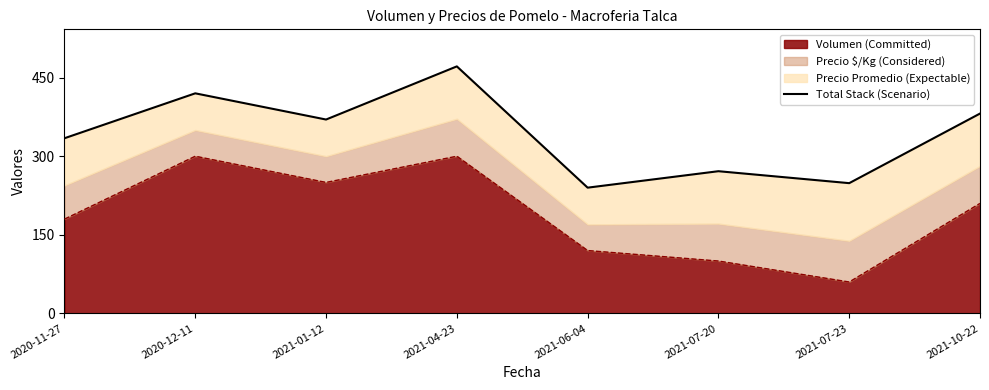

Rank the categories by value from lowest to highest.

2021-06-04, 2021-07-23, 2021-07-20, 2020-11-27, 2021-01-12, 2021-10-22, 2020-12-11, 2021-04-23